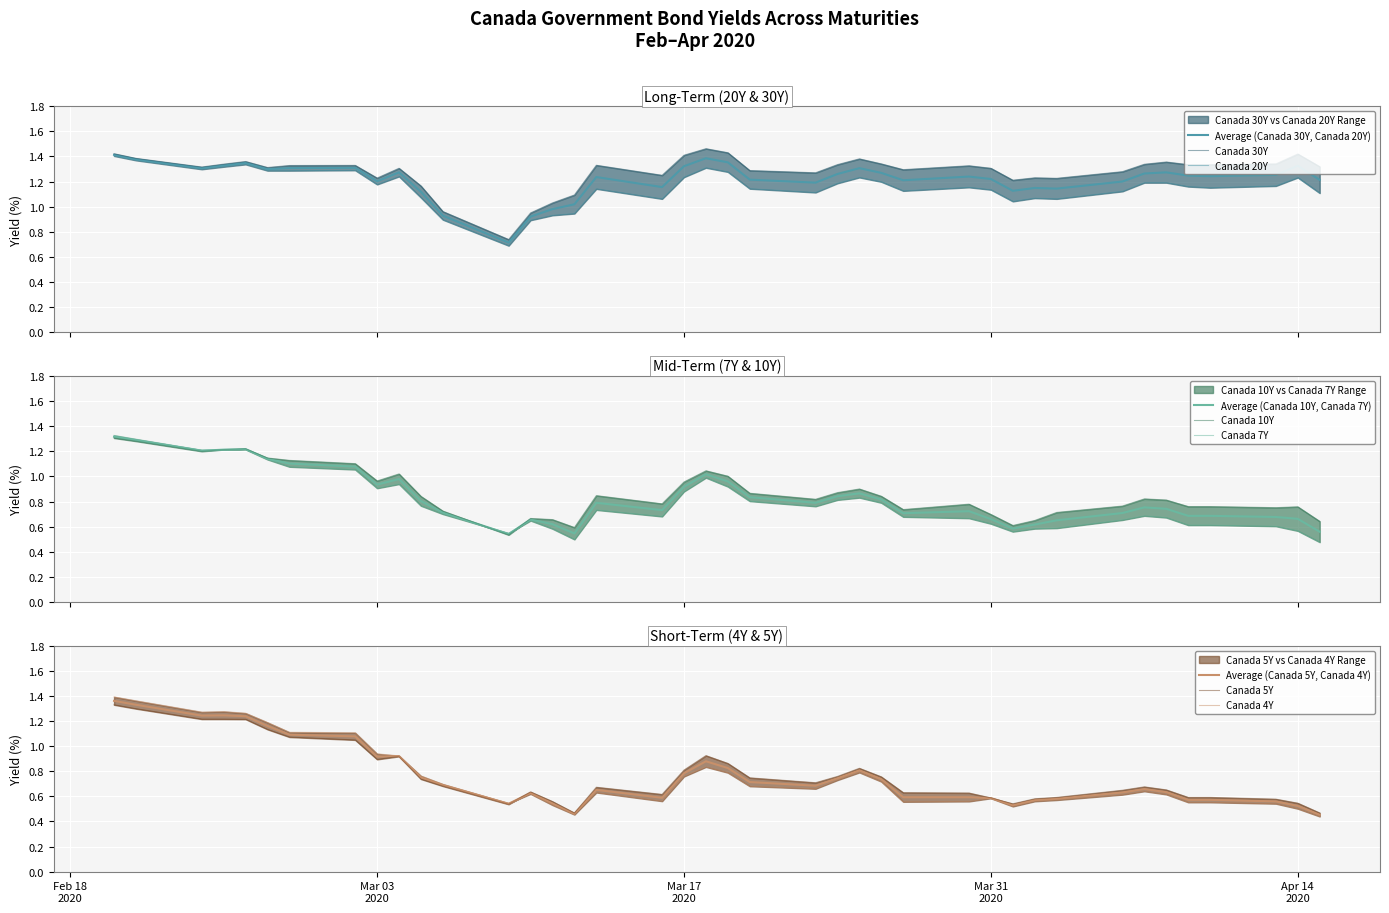

How many intersections are there between Canada 4Y and Canada 7Y?

1